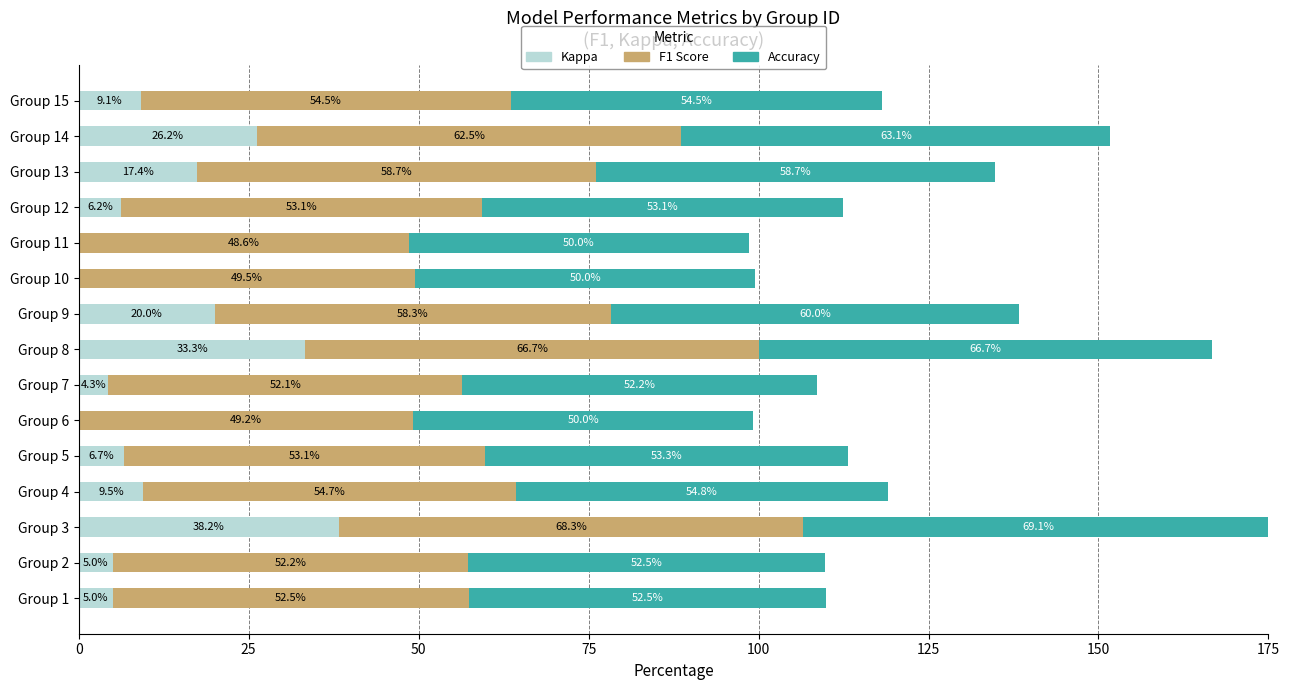

At which category is the sum across all series the highest?

Group 3